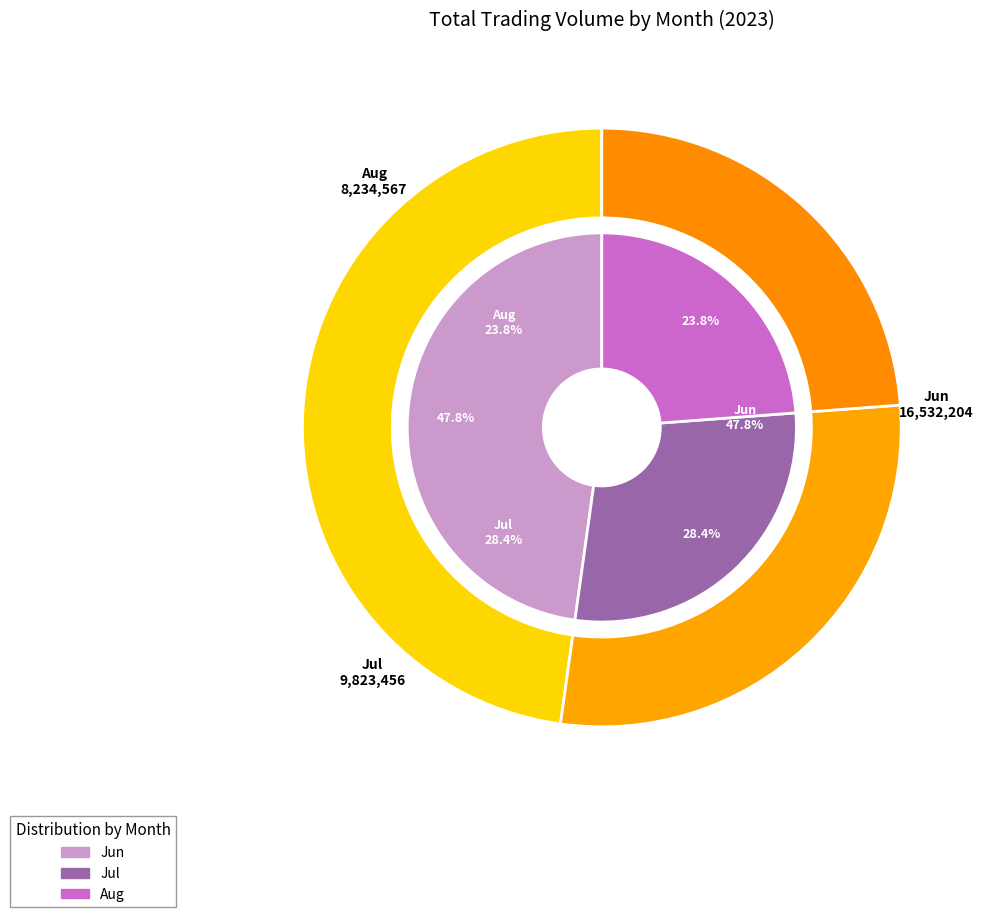

Is there any slice that represents more than half of the pie?

No